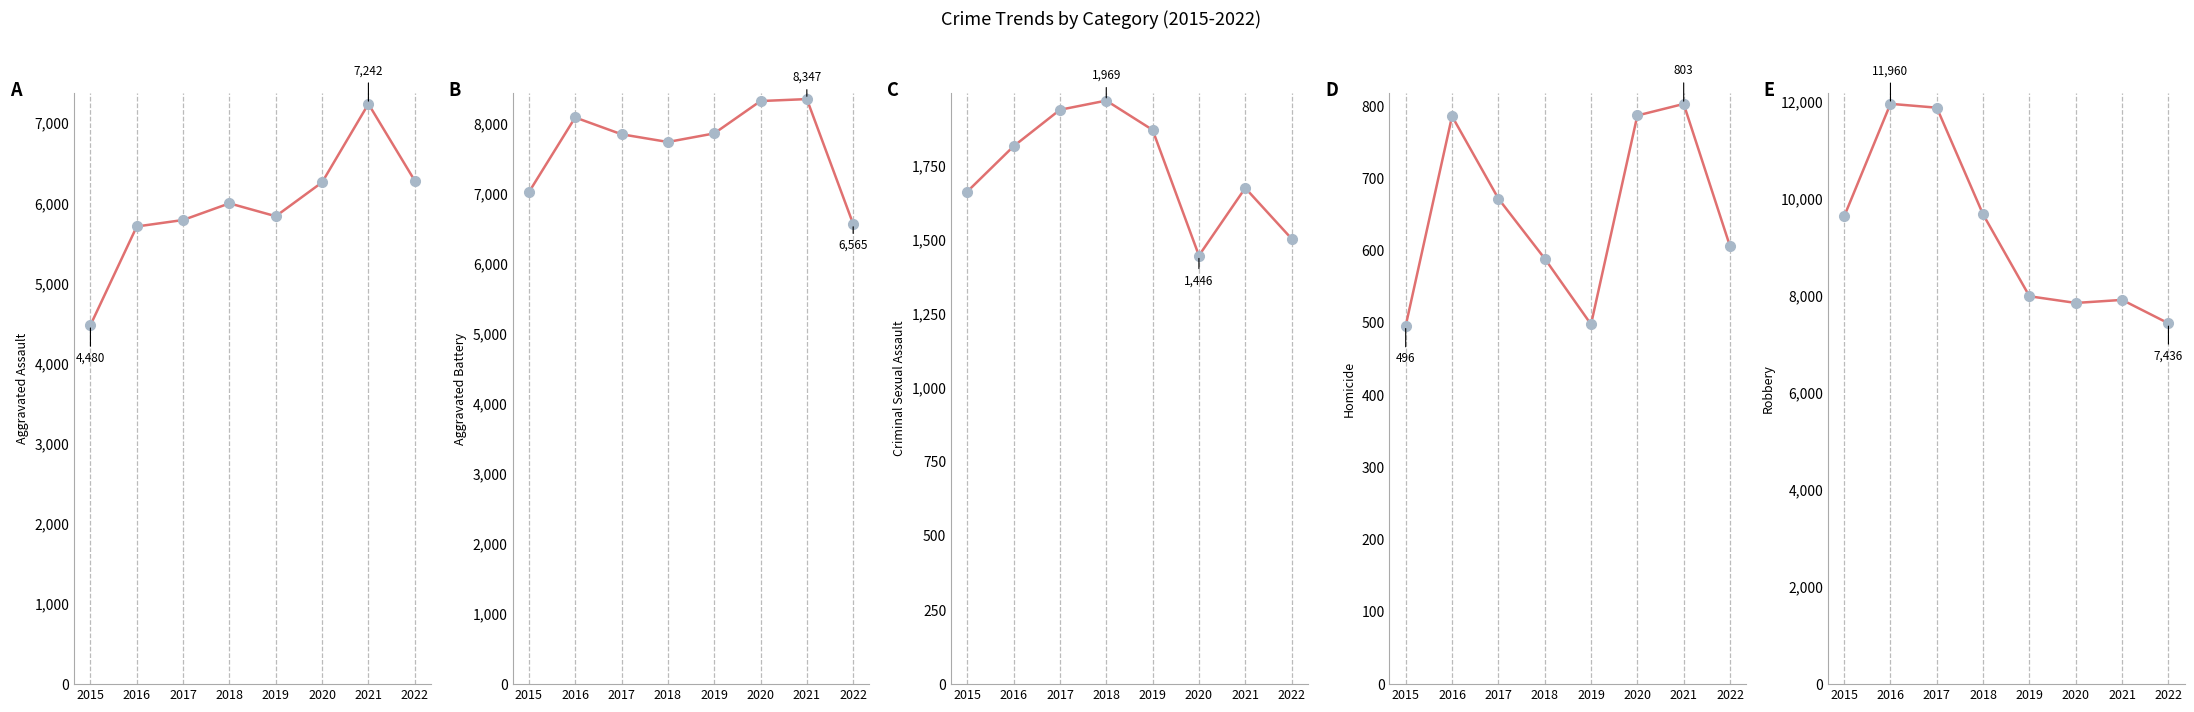

True or false: Aggravated Assault has more than 2 points higher than both neighbors.

False